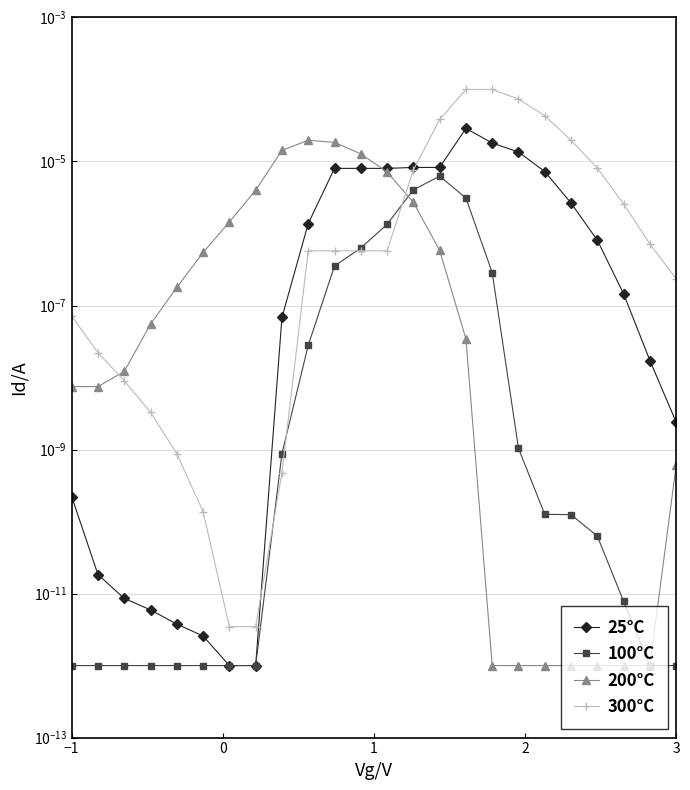

Is the value of 200°C at 13 greater than the value of 25°C at 10?

No